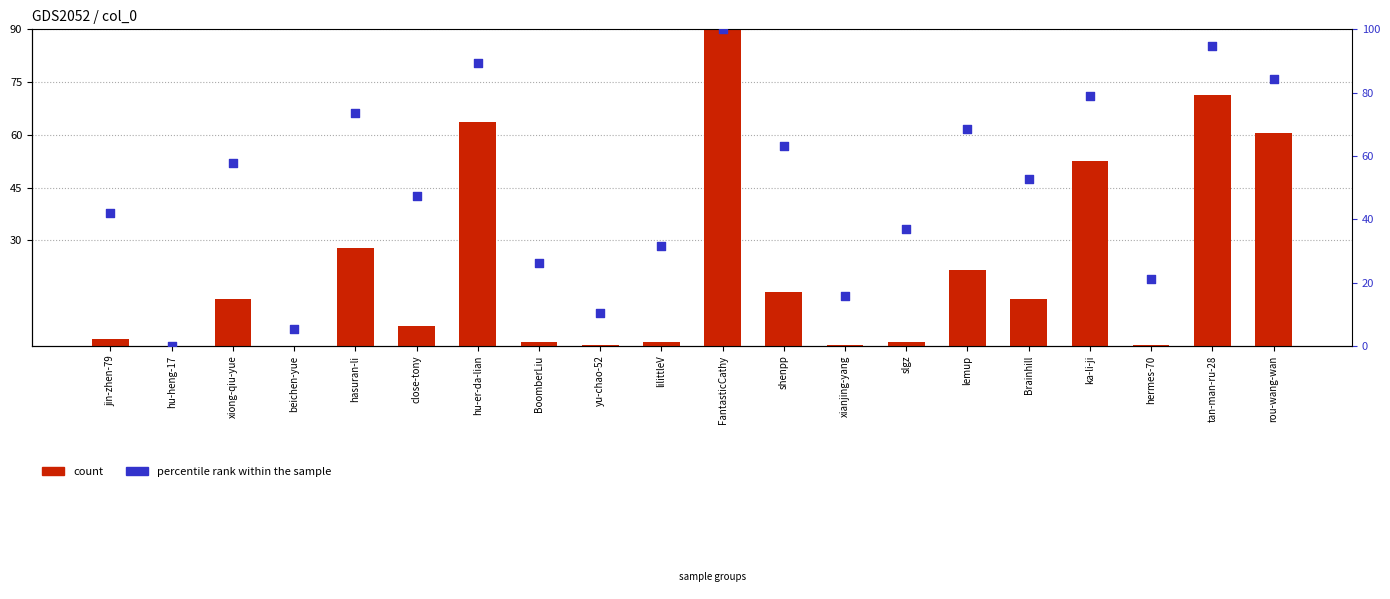

What are all the series names shown in the legend?

count, percentile rank within the sample